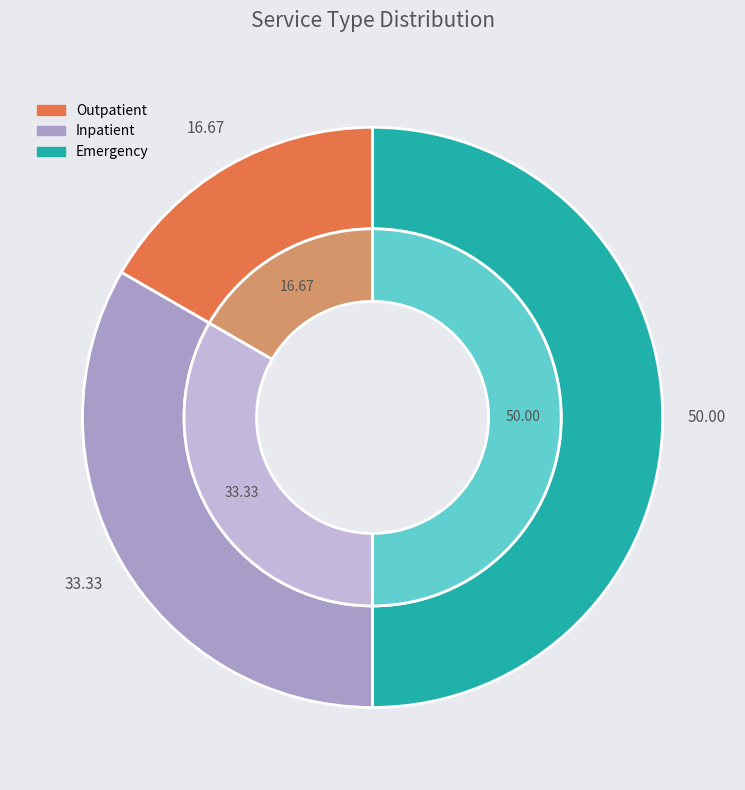

To the nearest percent, what is the average slice percentage?

33%